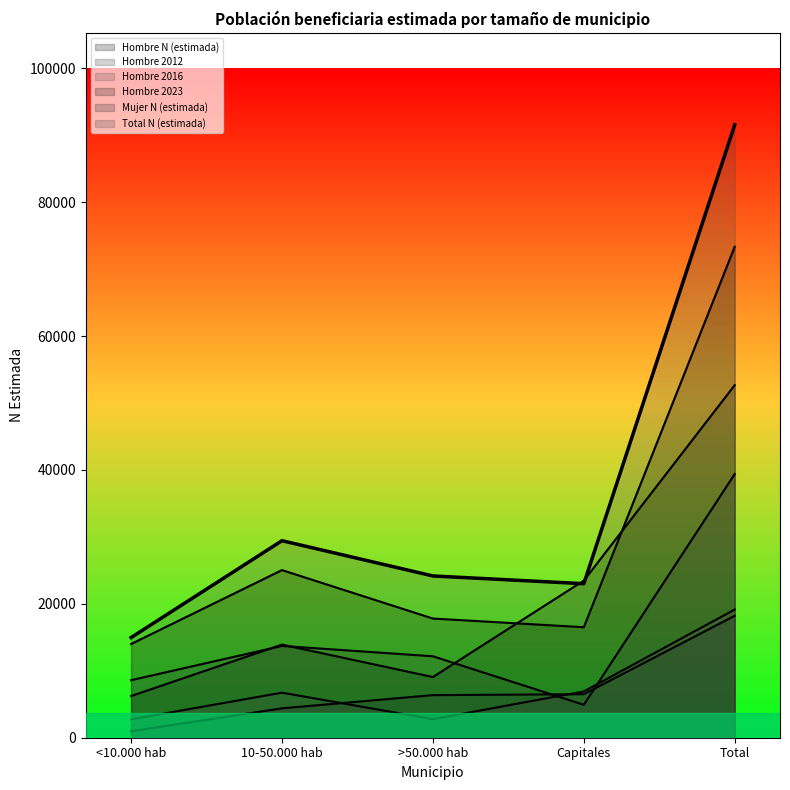

True or false: Mujer N (estimada) and Total N (estimada) intersect in this chart.

False